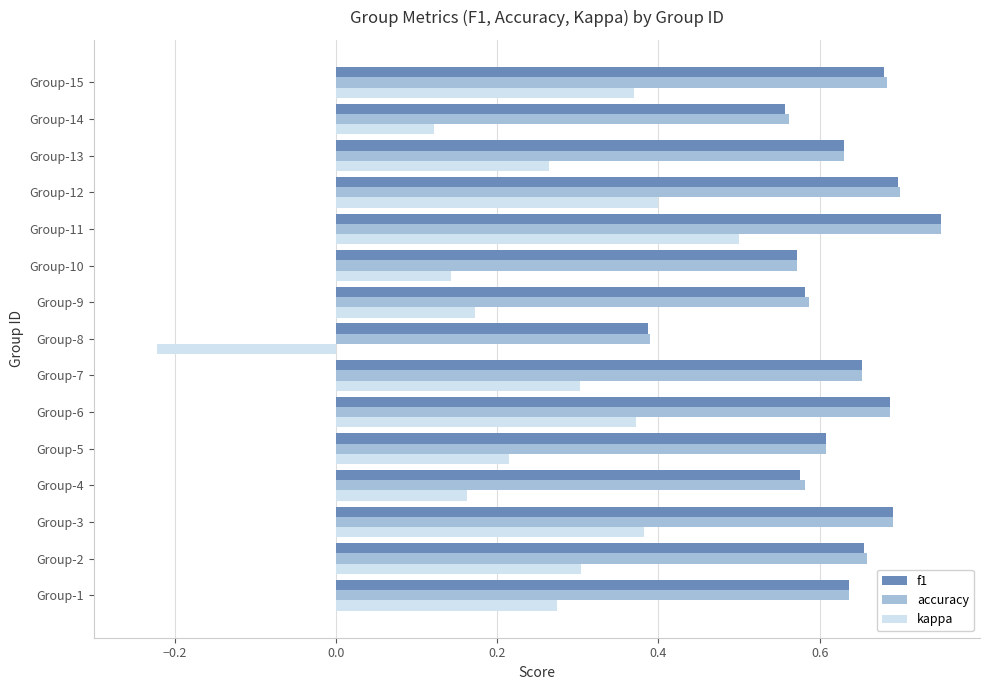

At which label is f1 closest to 0?

Group-8